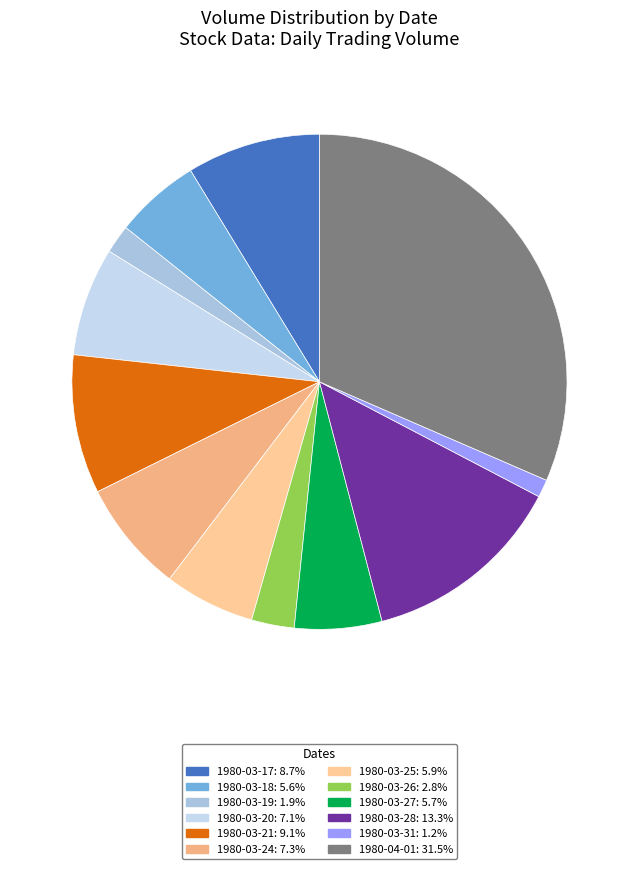

How many slices are in this pie chart?

12